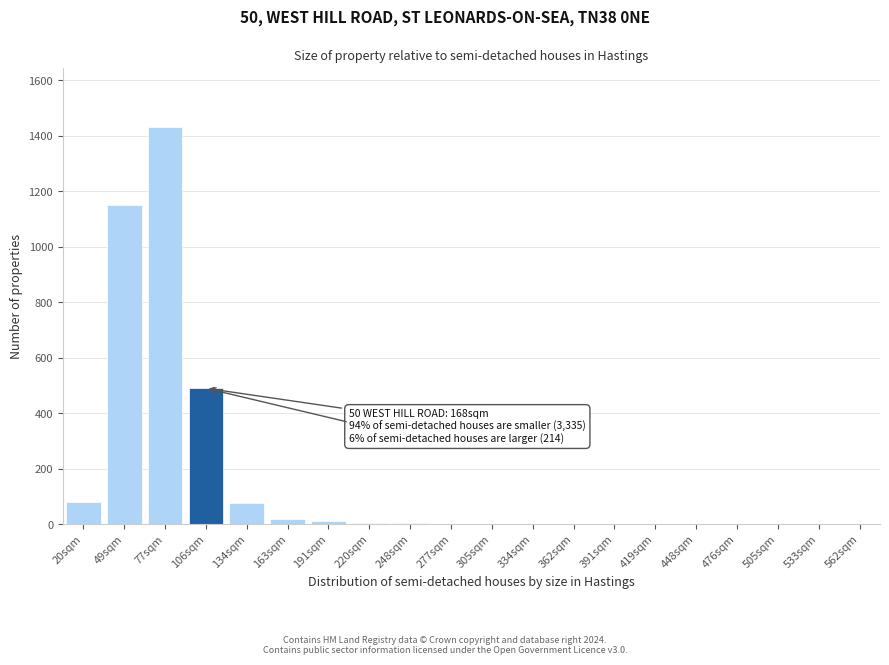

What is the sum of all values?

3275